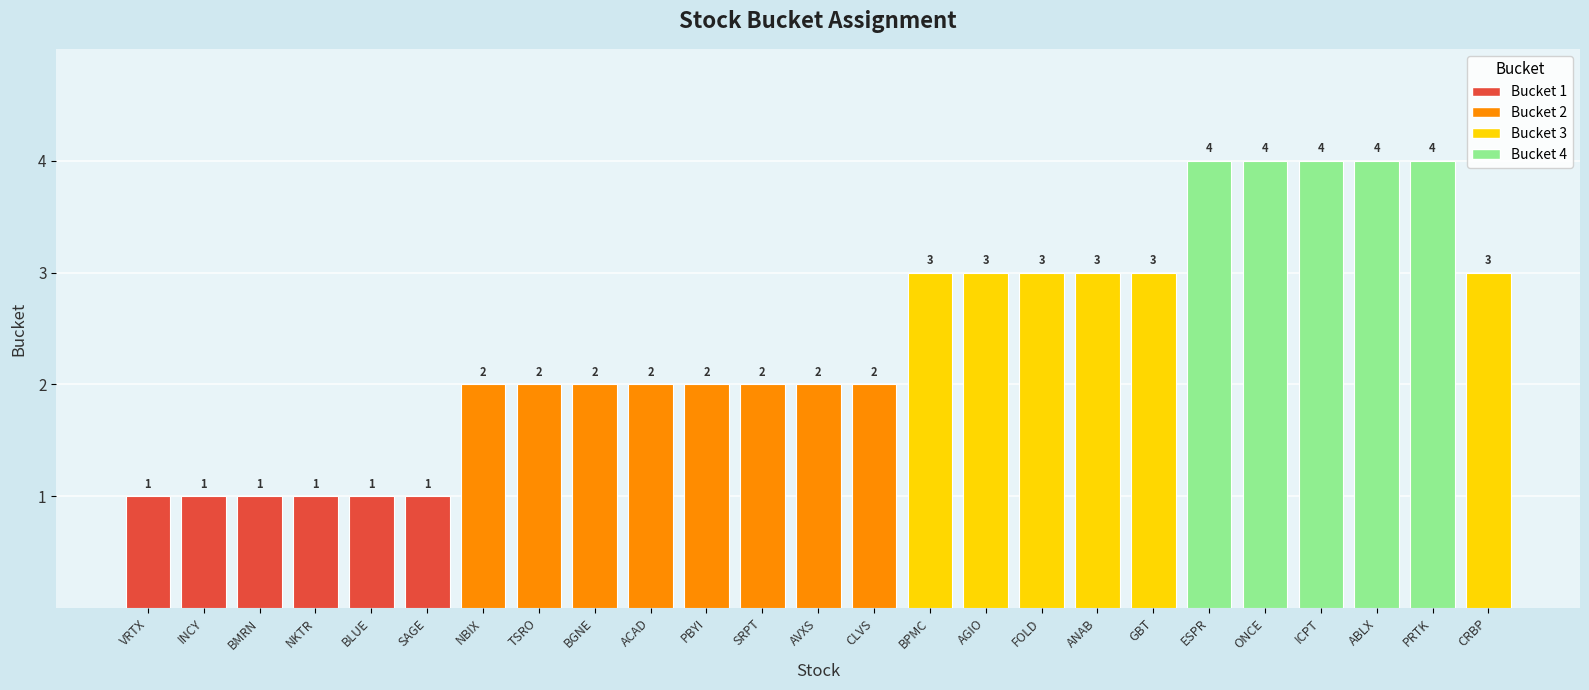

Between VRTX and GBT, which is larger?

GBT